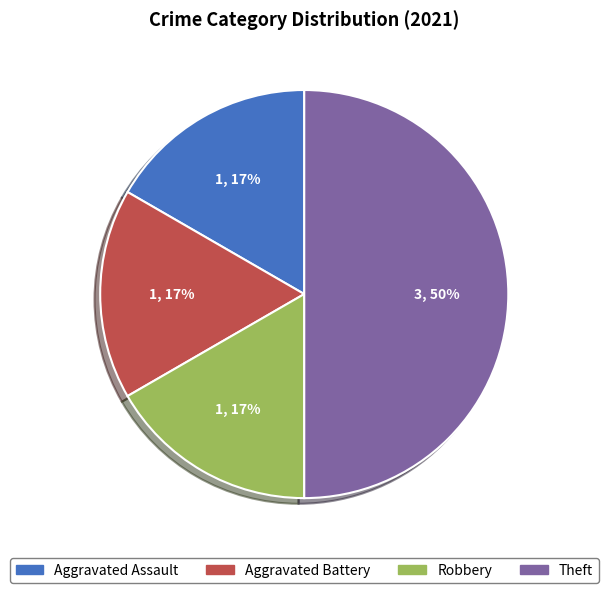

To the nearest percent, what portion does Aggravated Battery represent?

17%